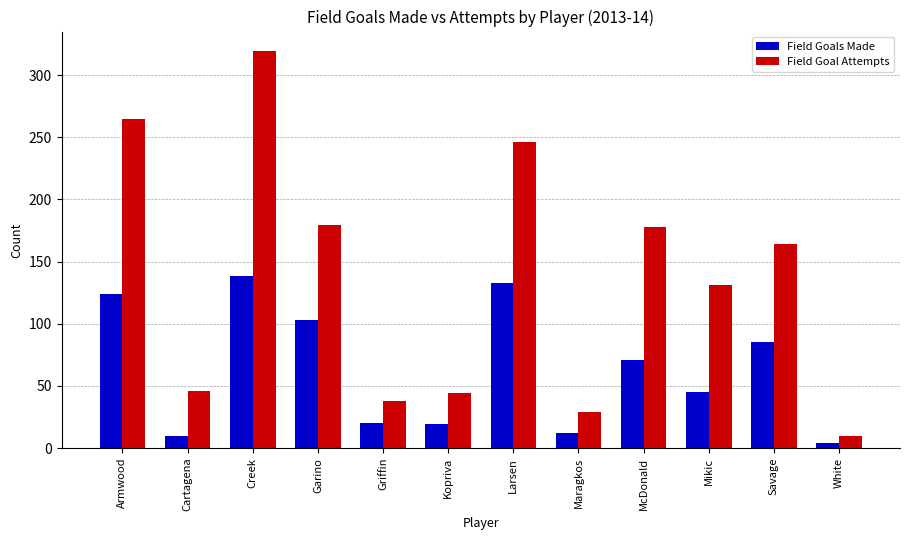

What is the lowest value of the Field Goal Attempts series?

10